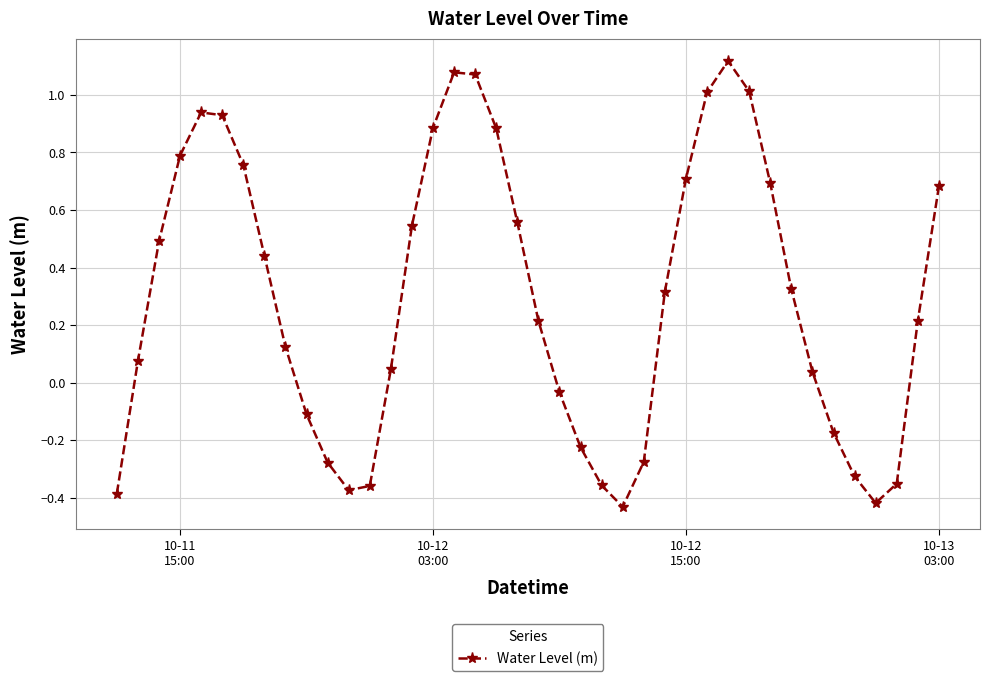

True or false: there are more than 0 points higher than both neighbors.

True